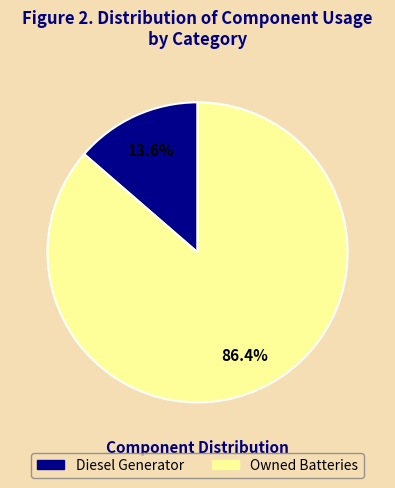

The Owned Batteries slice represents 86% of the pie. True or false?

True